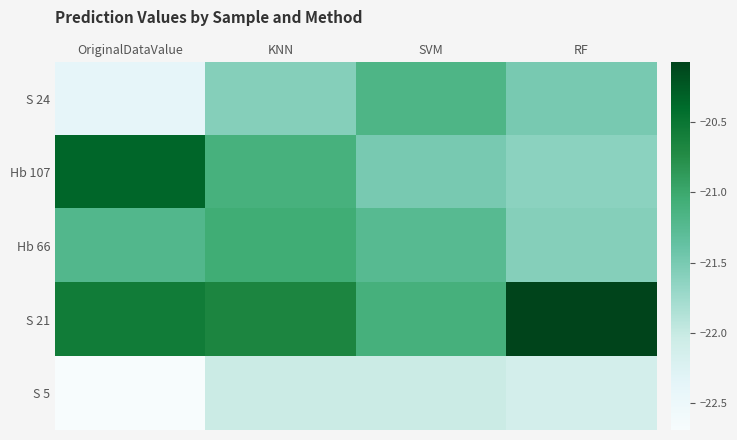

Reading left to right, list all the values displayed in this chart.

S 24: OriginalDataValue=-22.4	KNN=-21.6	SVM=-21.2	RF=-21.5
Hb 107: OriginalDataValue=-20.4	KNN=-21.1	SVM=-21.5	RF=-21.6
Hb 66: OriginalDataValue=-21.2	KNN=-21.0	SVM=-21.2	RF=-21.6
S 21: OriginalDataValue=-20.6	KNN=-20.7	SVM=-21.1	RF=-20.1
S 5: OriginalDataValue=-22.7	KNN=-22.0	SVM=-22.0	RF=-22.1